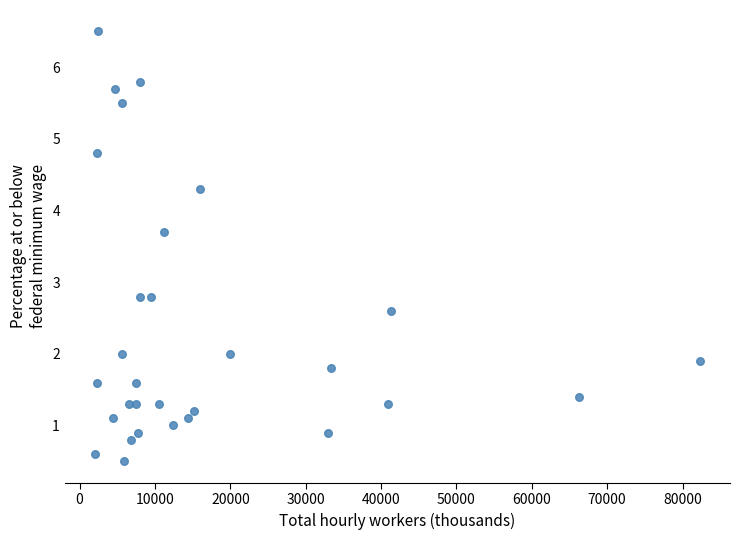

What is the range of X values (max minus min)?

80246.0